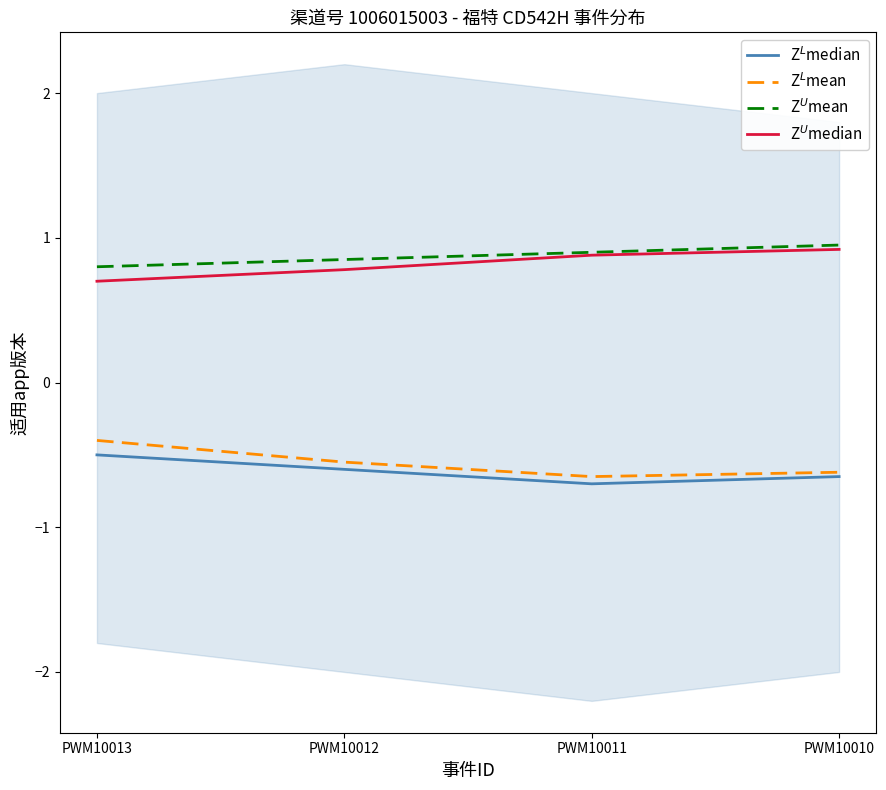

Which category has the highest value across all series?

PWM10010